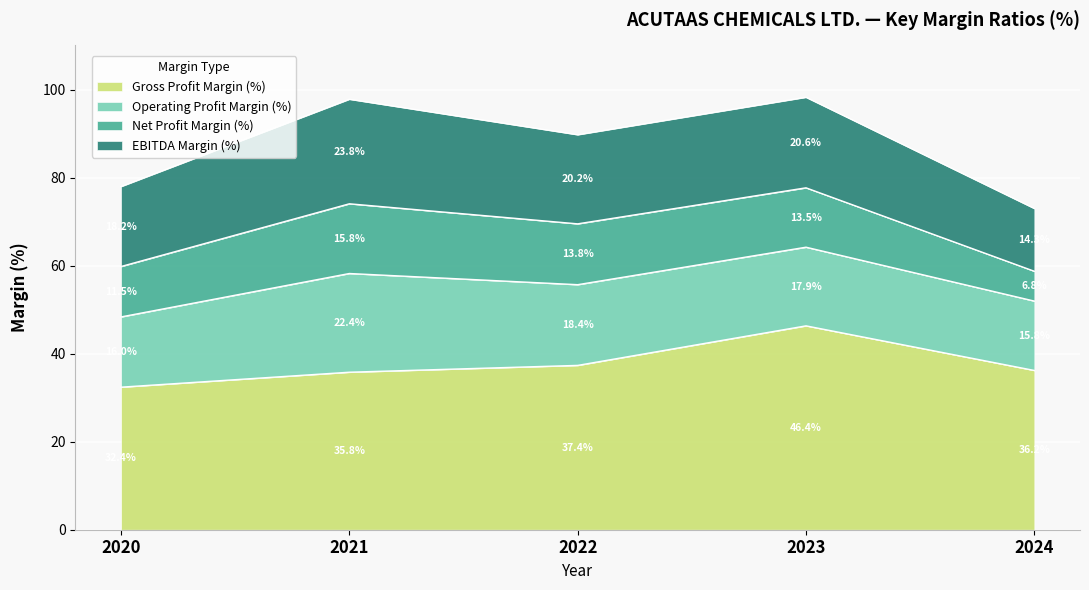

Does the chart display data point markers on the line(s)?

No